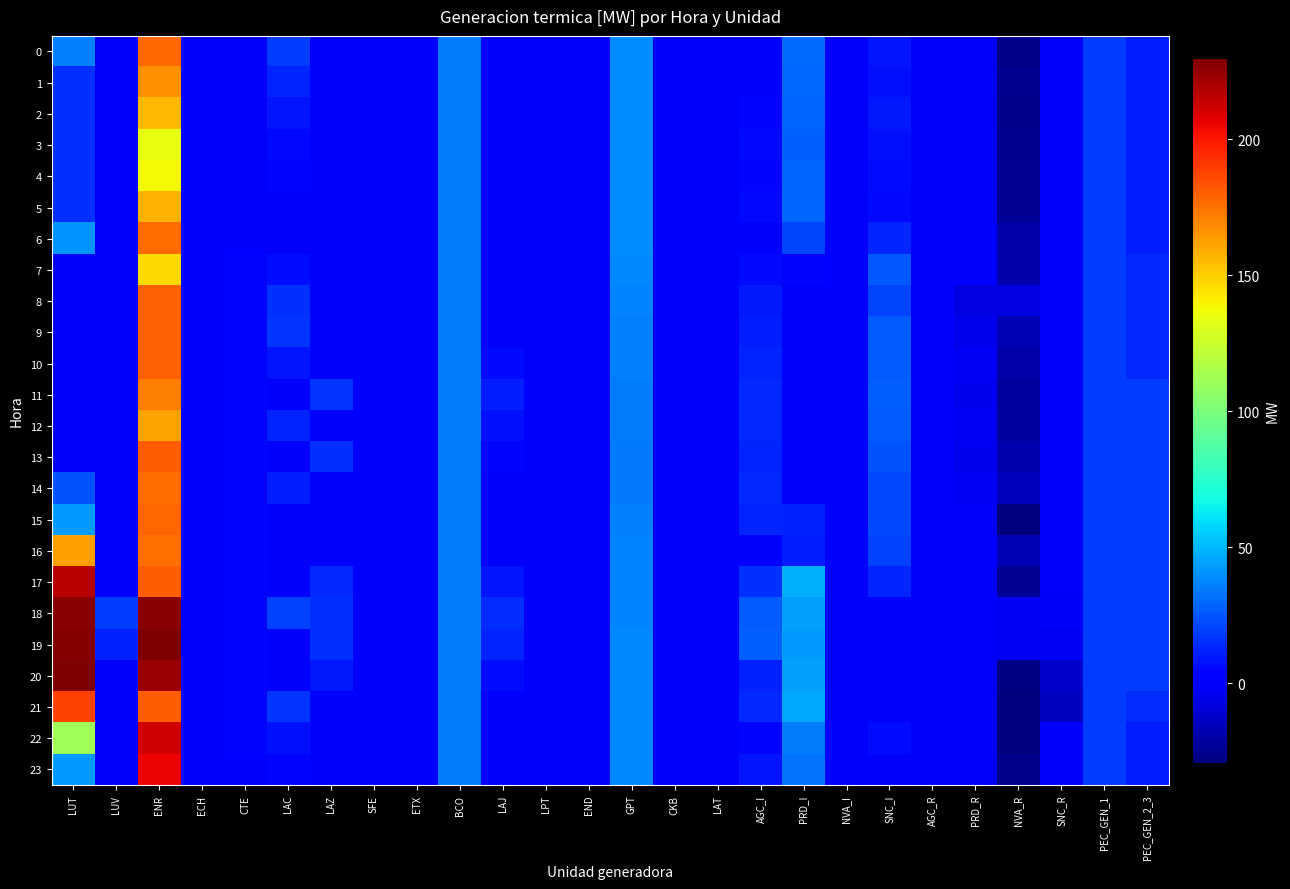

Rank the series by their maximum value, from lowest to highest.

3, 4, 7, 2, 5, 12, 1, 11, 16, 14, 6, 0, 15, 8, 9, 10, 13, 21, 23, 22, 17, 18, 19, 20